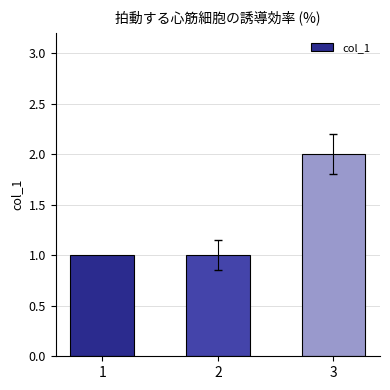

The value at 3 is 2. True or false?

True